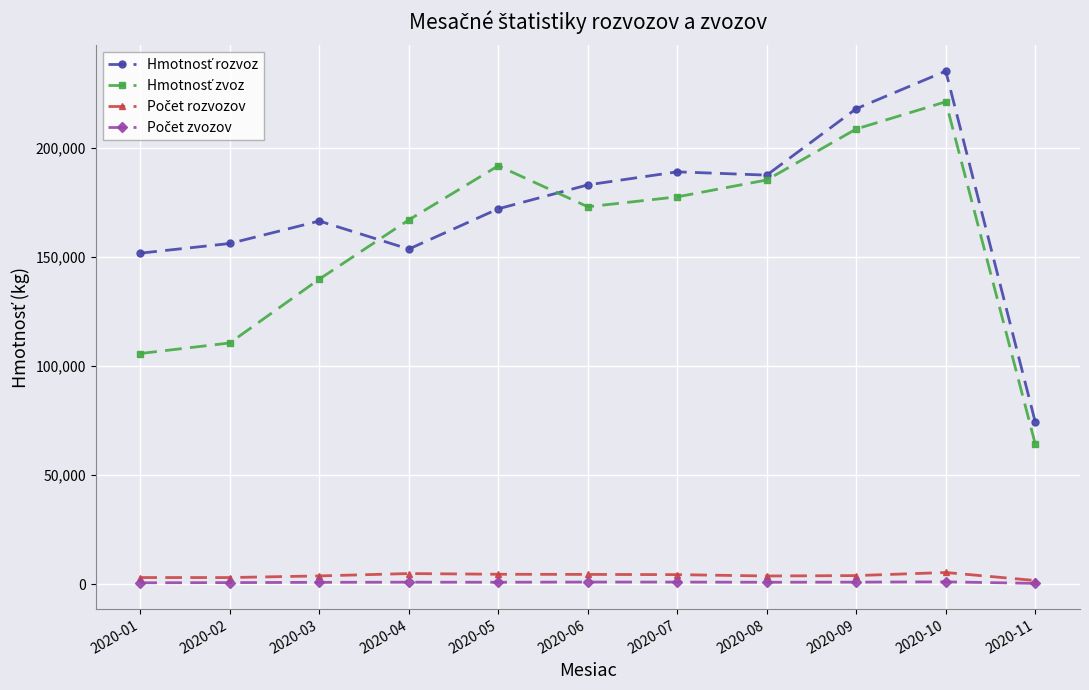

At which category is the sum across all series the highest?

2020-10